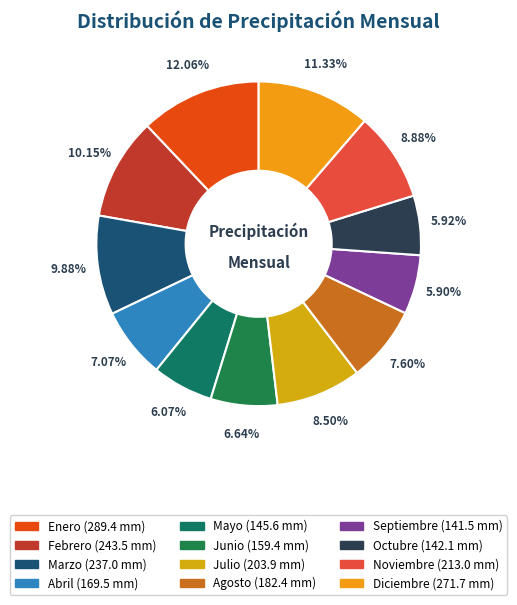

True or false: Julio accounts for 8% of the total.

True